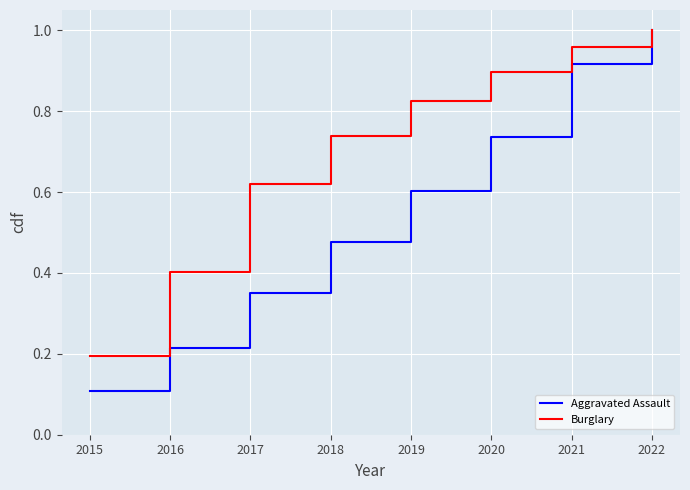

Rank the series at 2021 from highest to lowest value.

Burglary, Aggravated Assault